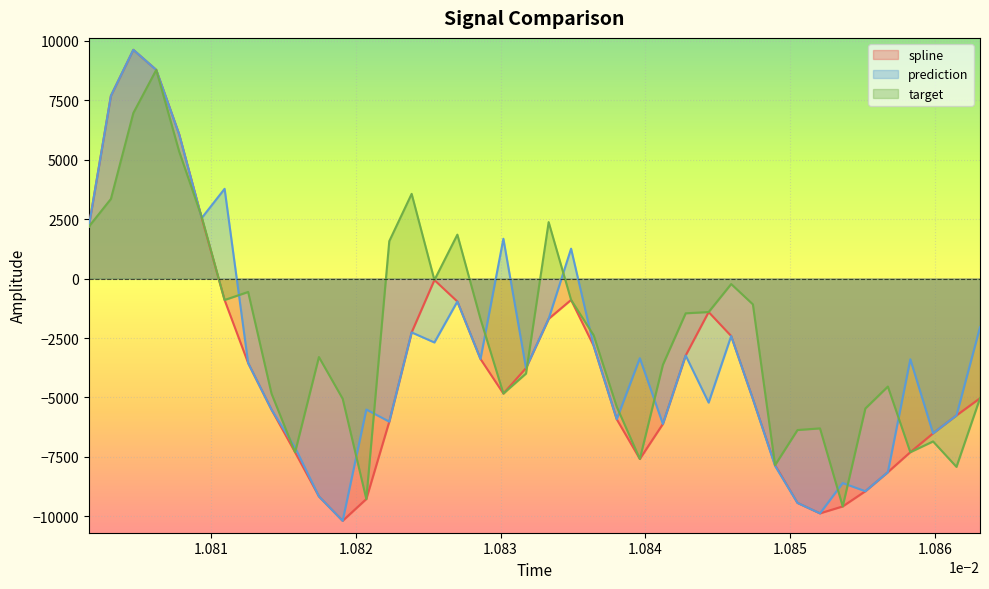

How many intersections are there between prediction and target?

16